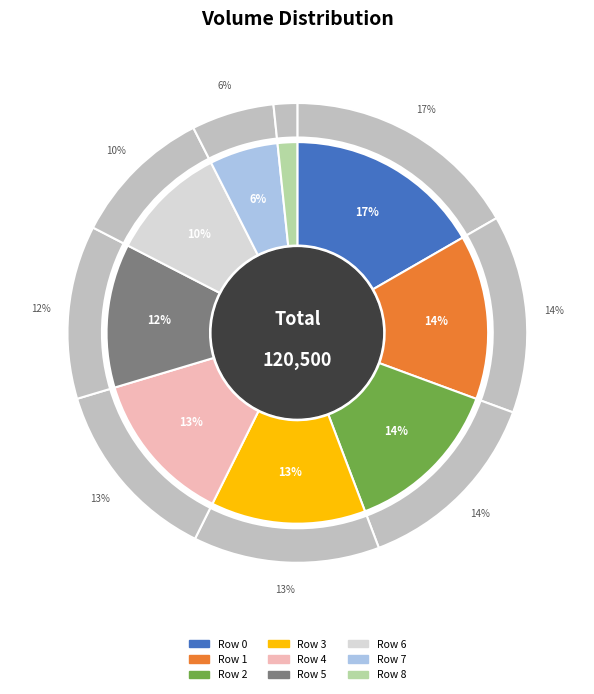

Does Row 5 represent more than half of the total?

No